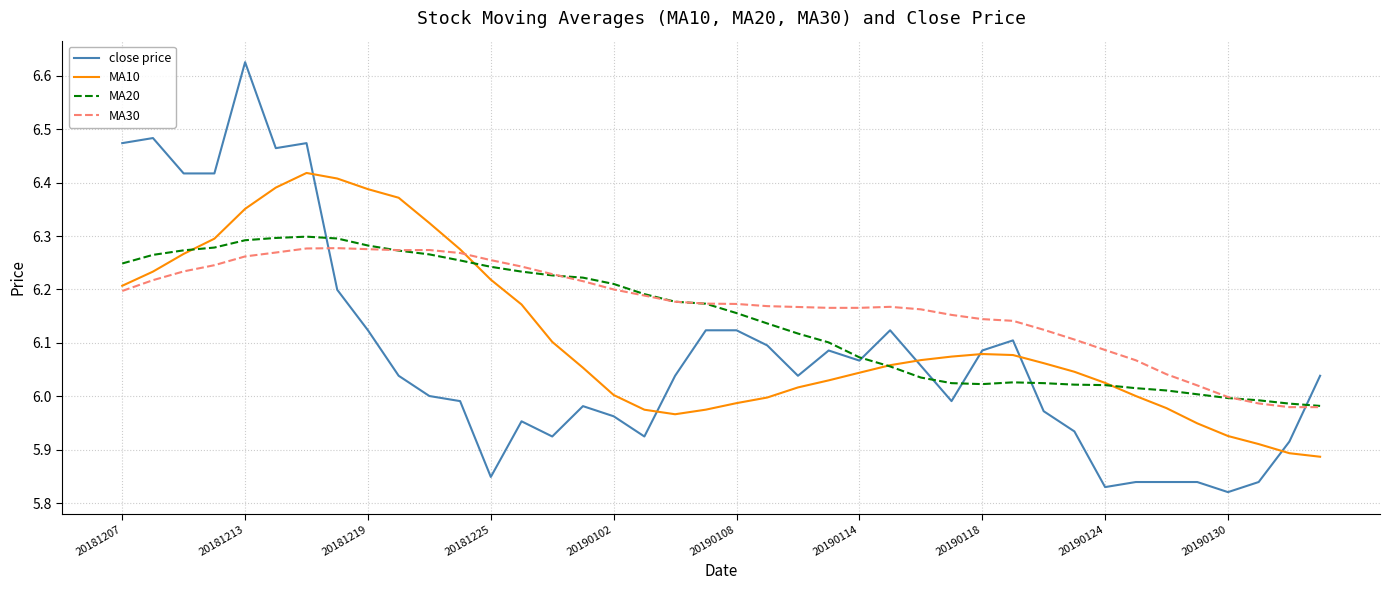

Which series has the largest range (max minus min)?

close price